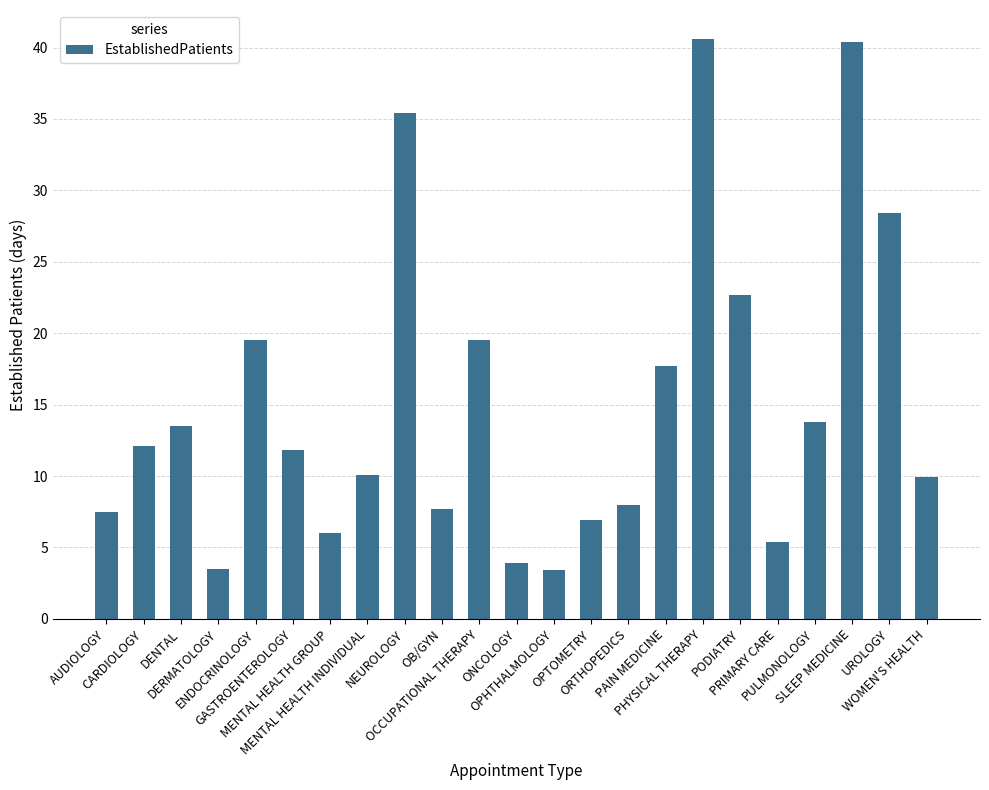

What is the greatest value displayed?

40.6